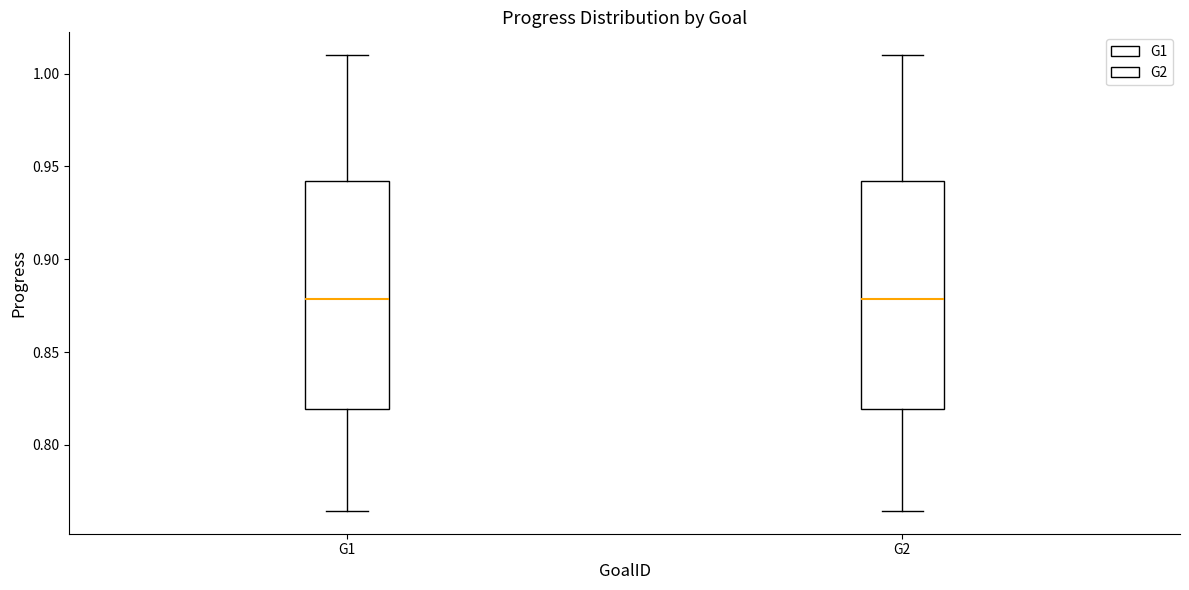

Where is the lower edge of the box for G1 on the y-axis? The values are not printed on the chart, so give them approximately, as read against the axis.

0.820